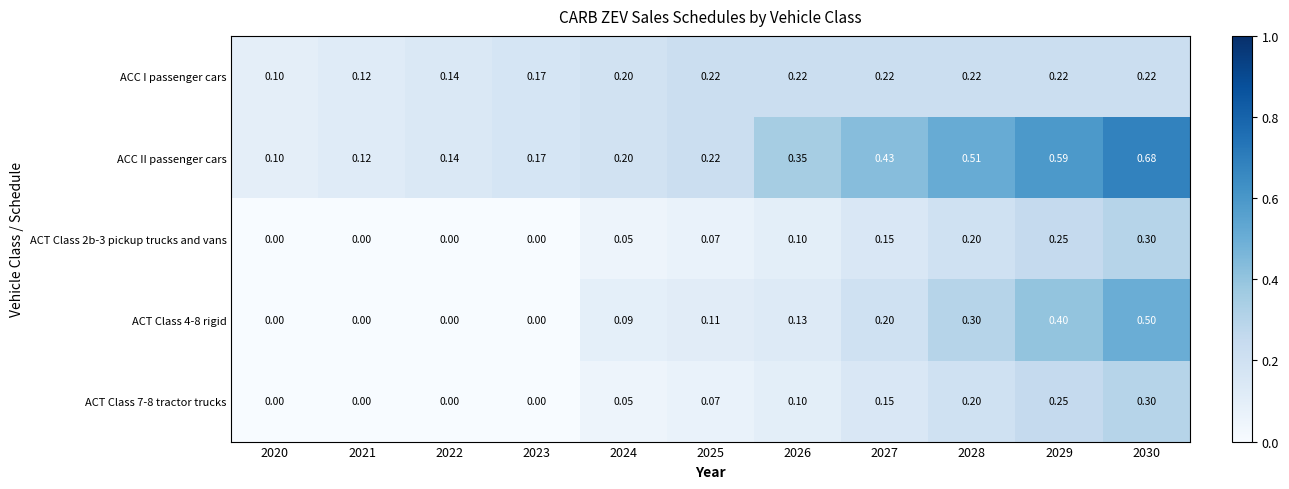

Which series has the largest range (max minus min)?

ACC II passenger cars